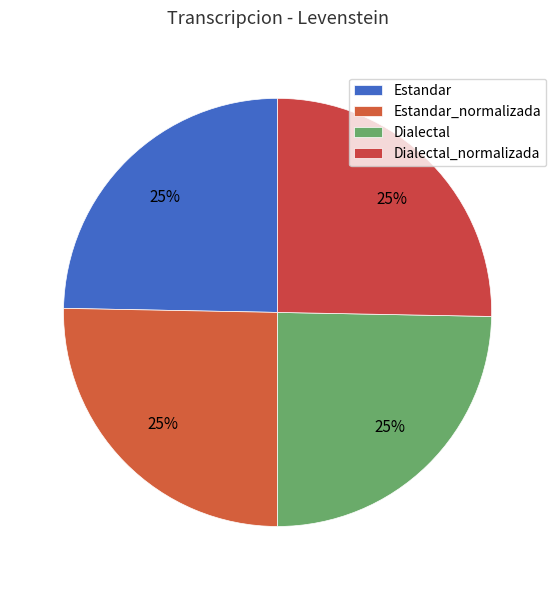

How many segments does this pie chart have?

4